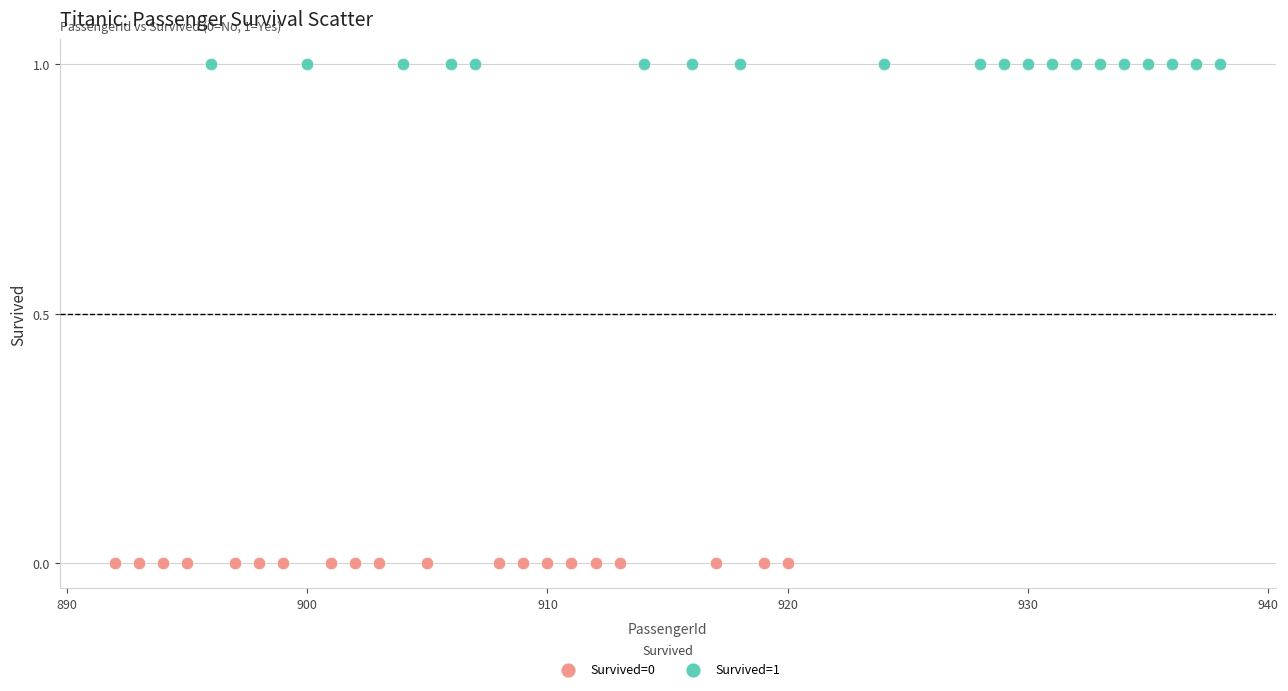

What are all the series names shown in the legend?

Survived=0, Survived=1